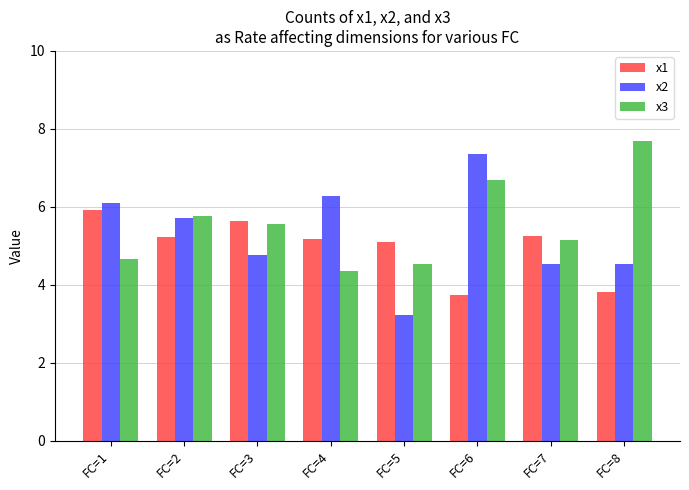

What is the difference between the maximum and minimum values in the x3 series?

3.3